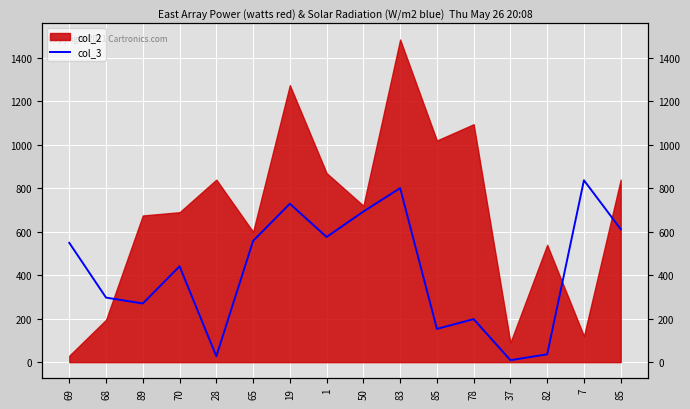

Is it true that the value at 68 is 499?

False